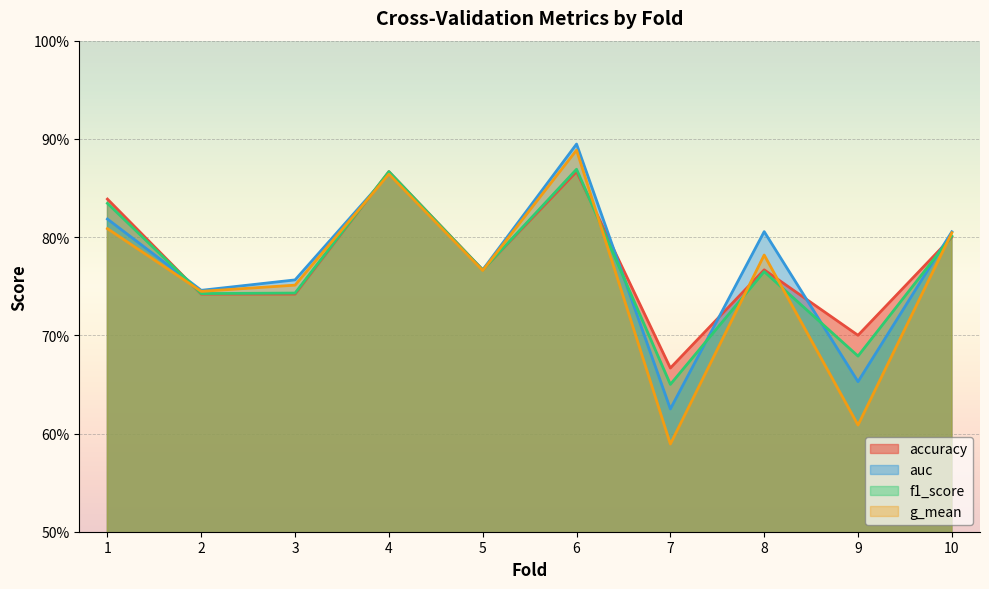

At how many categories does at least one series exceed 0?

10